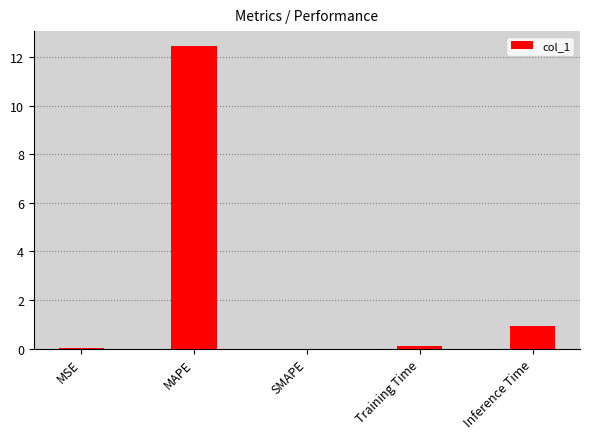

The chart shows a value of 12.5 at MAPE. True or false?

True